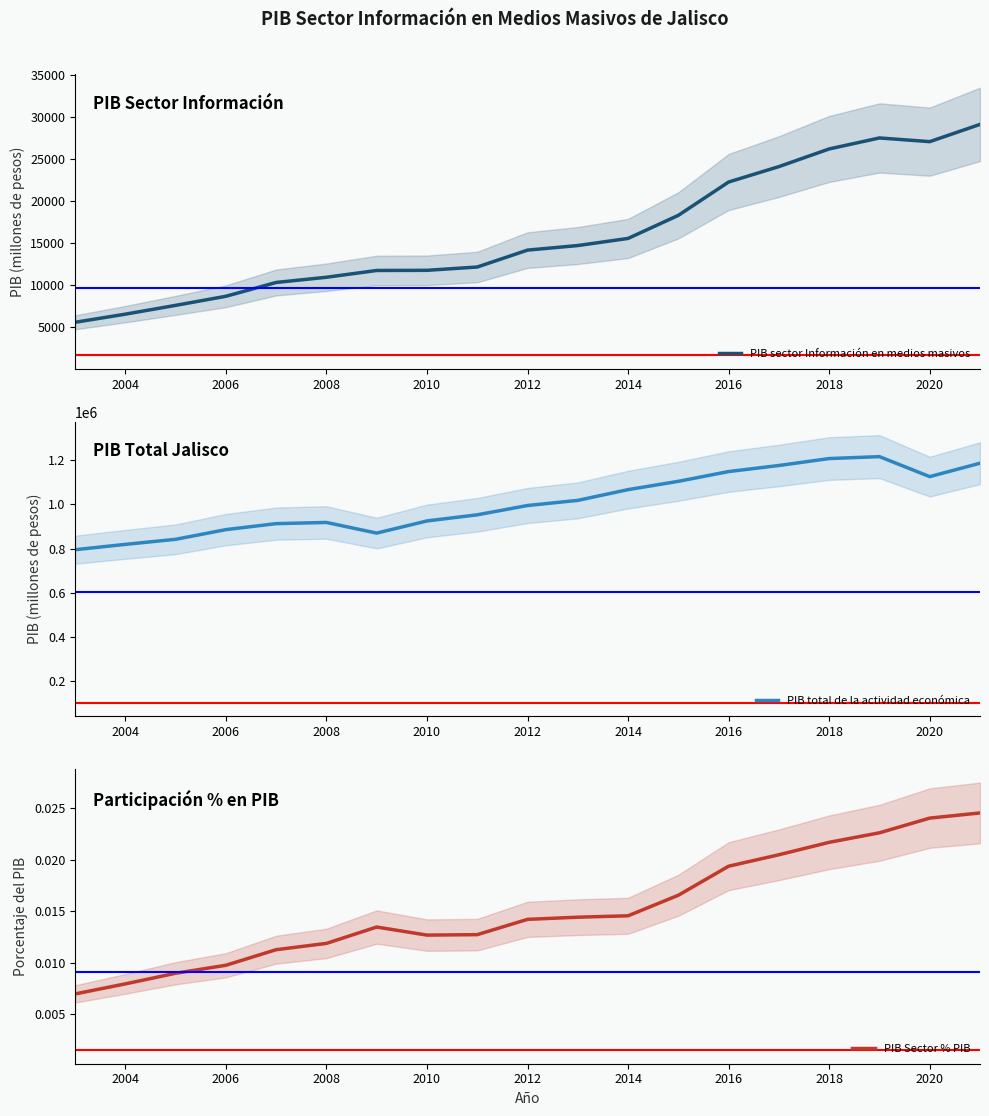

Count the number of categories in the chart.

19